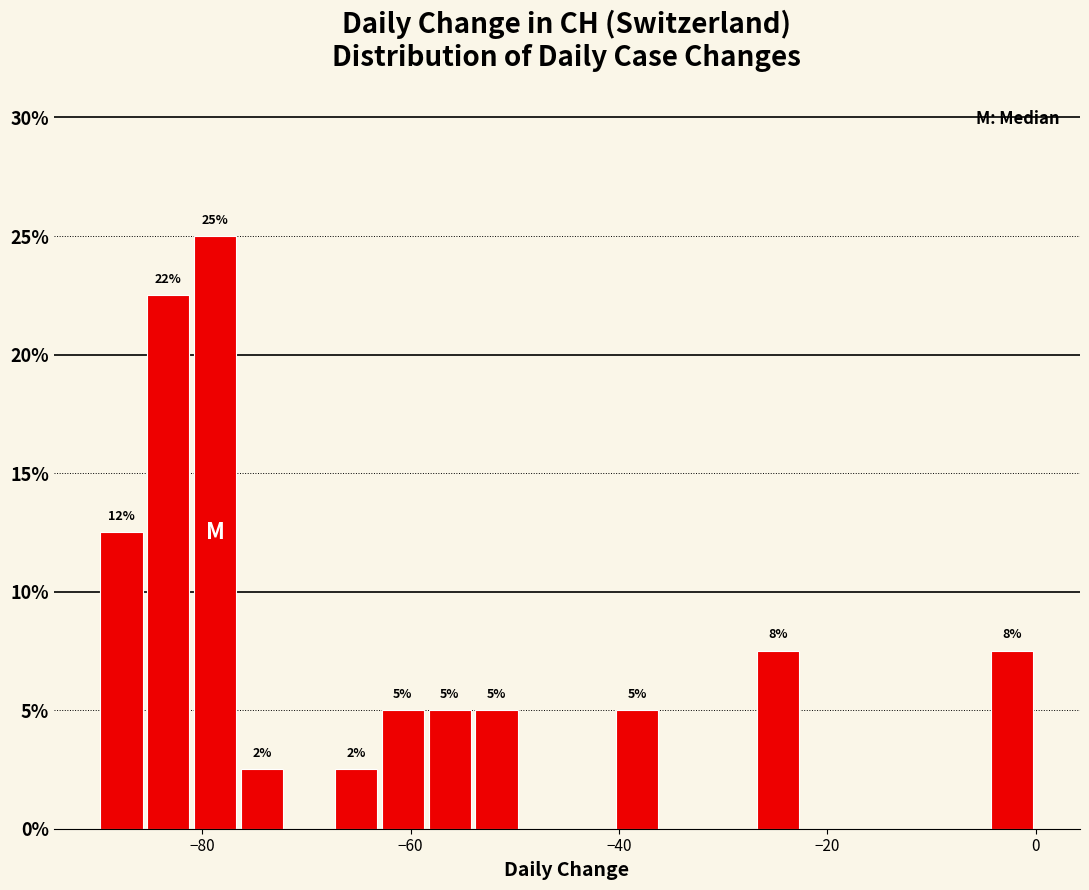

Read against the x-axis, roughly where is the centre of the tallest bar?

-78